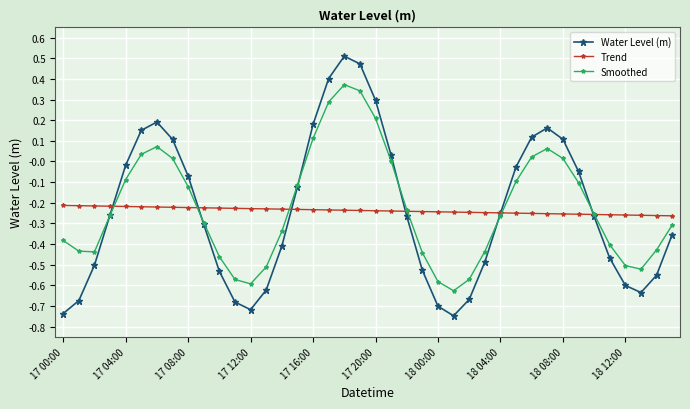

How many interior local valleys does the Water Level (m) series have?

3